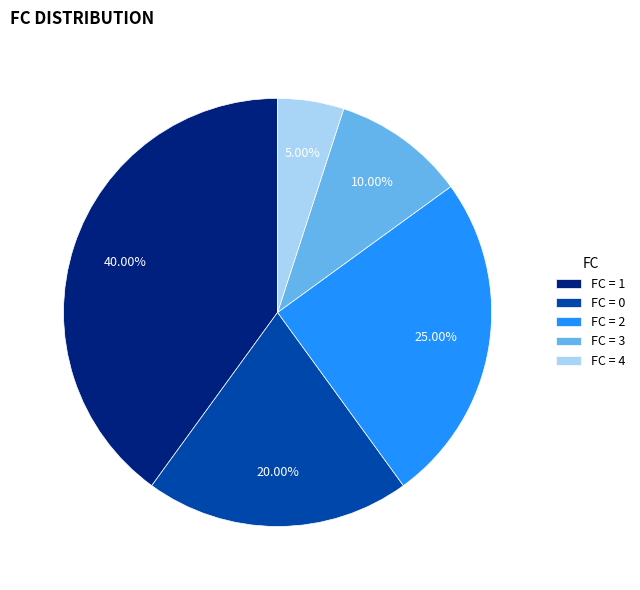

Which has a higher value, FC = 0 or FC = 1?

FC = 1